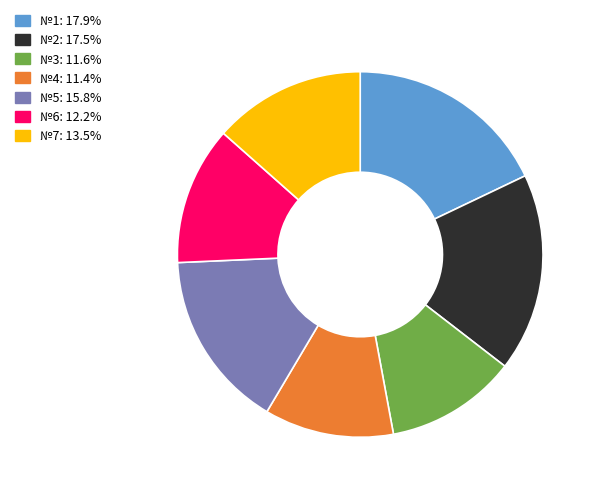

True or false: №2 accounts for 18% of the total.

True